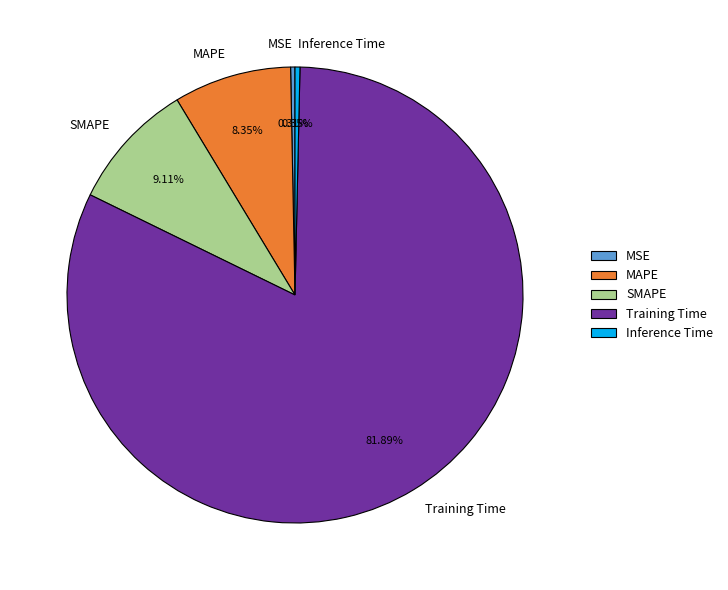

Which category has the biggest portion of the pie?

Training Time